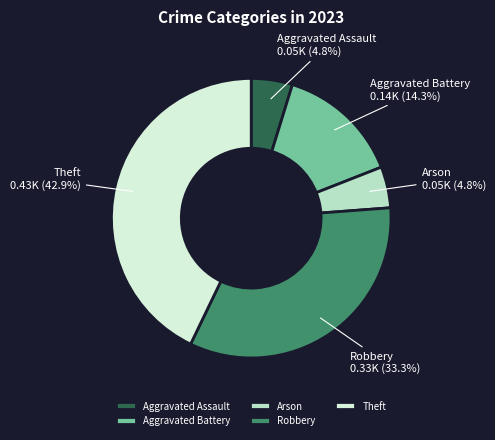

Does Aggravated Assault account for over 50% of the chart?

No